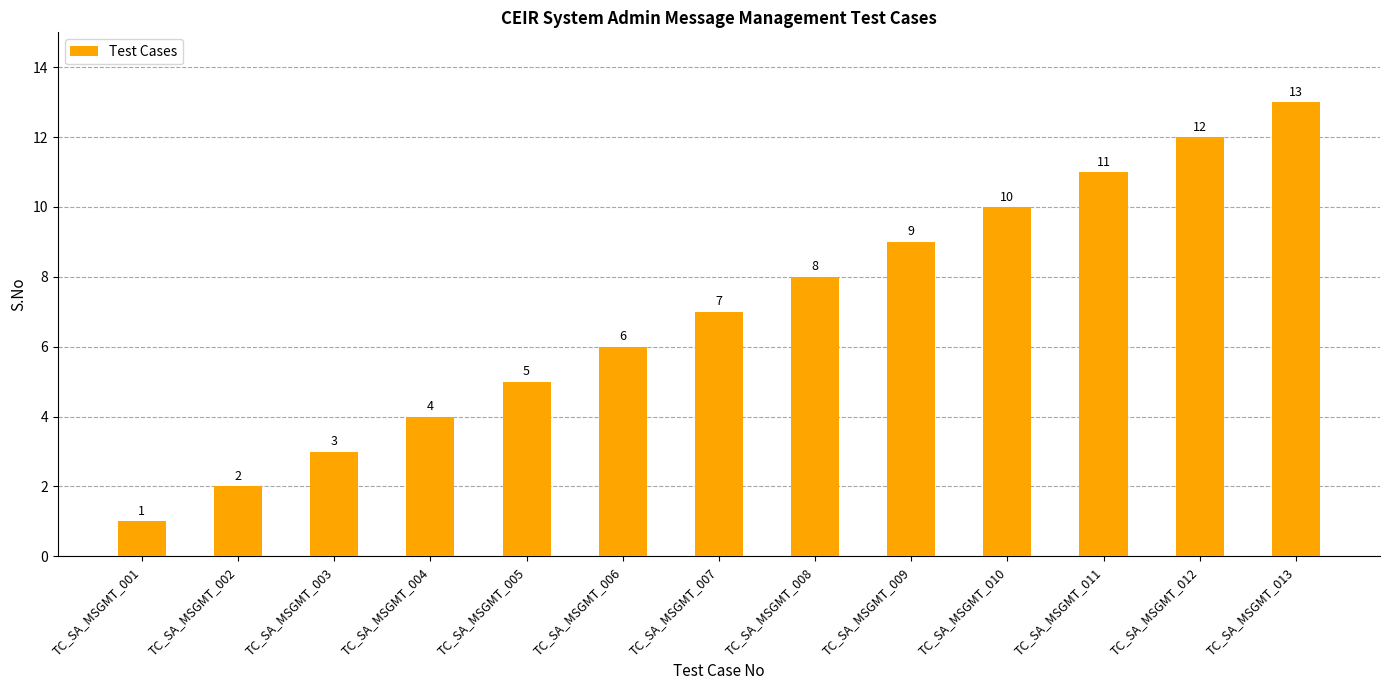

True or false: the data shows 6 at TC_SA_MSGMT_009.

False